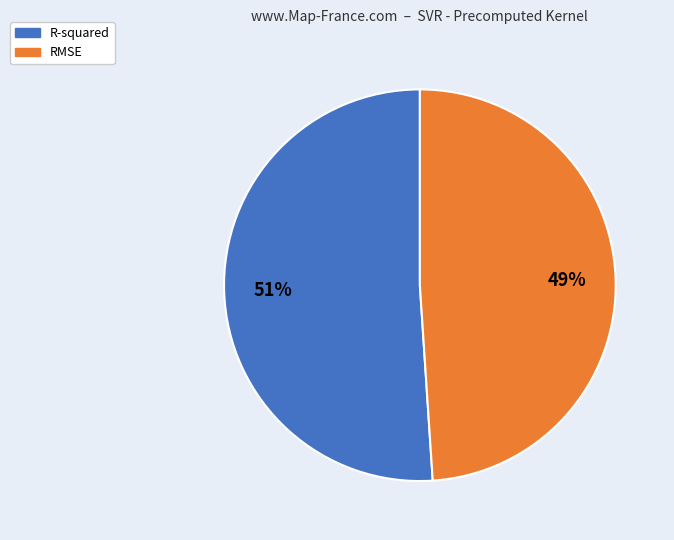

Which category has the smallest portion of the pie?

RMSE